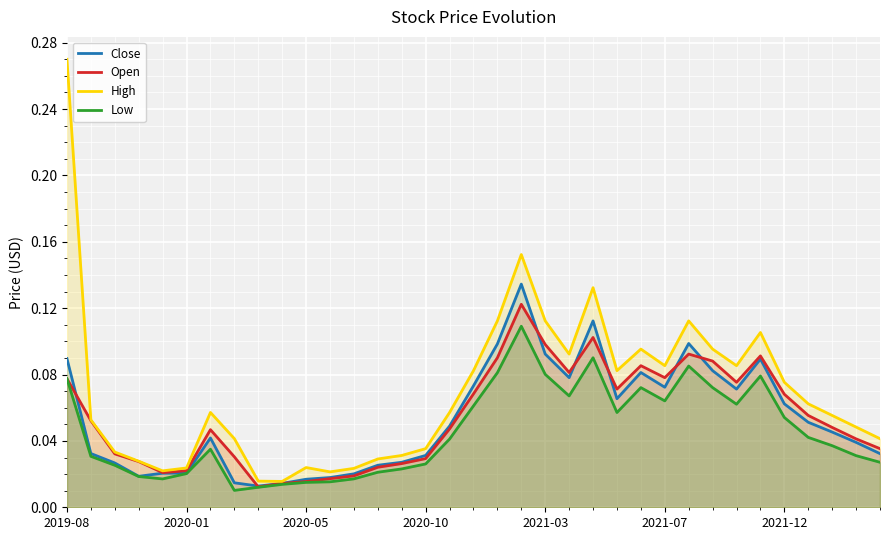

True or false: Close and High cross at least once.

False